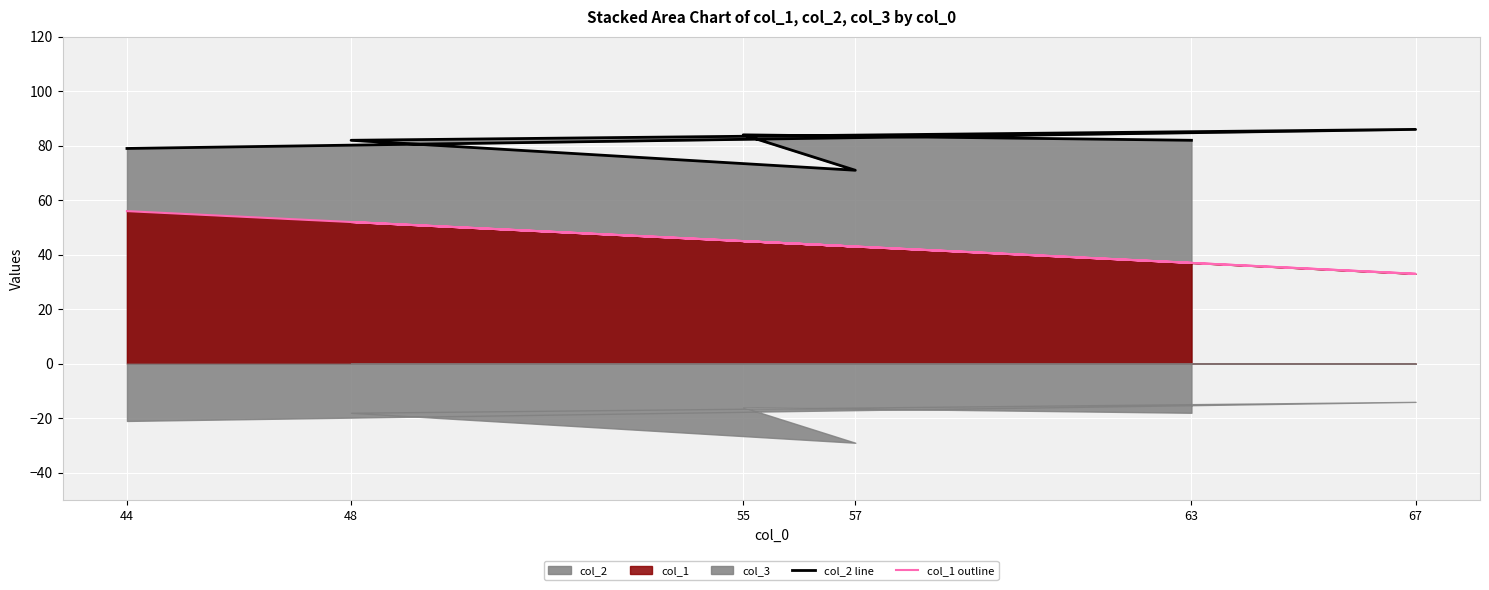

Which has a higher value, 63 or 57?

63